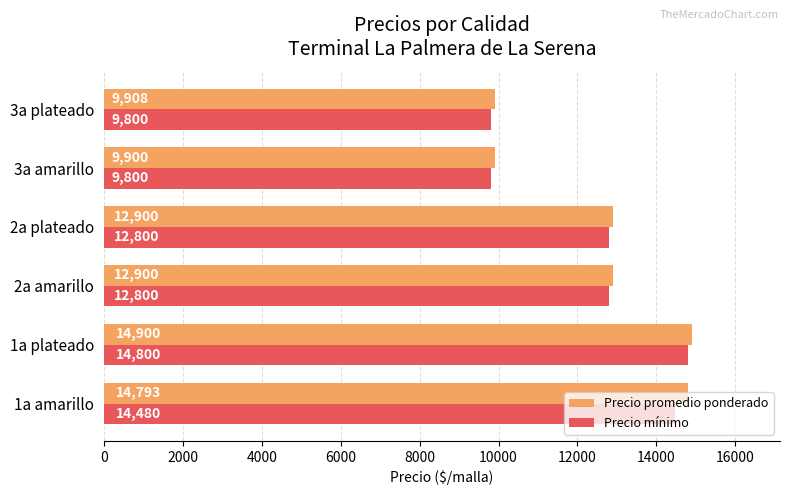

What is the difference between the maximum and minimum values in the Precio mínimo series?

5000